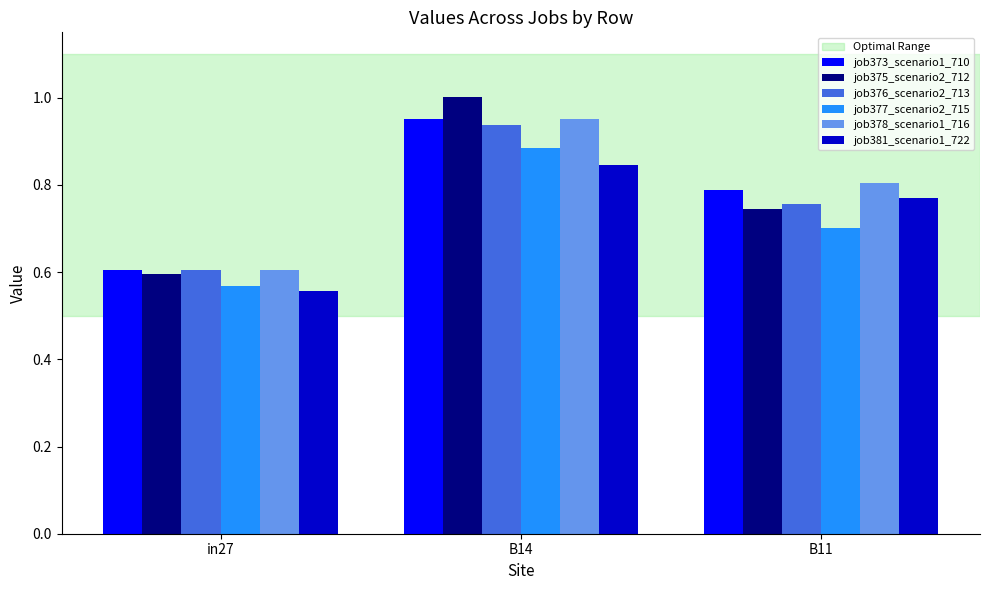

The job378_scenario1_716 series shows 0.3 at in27. True or false?

False